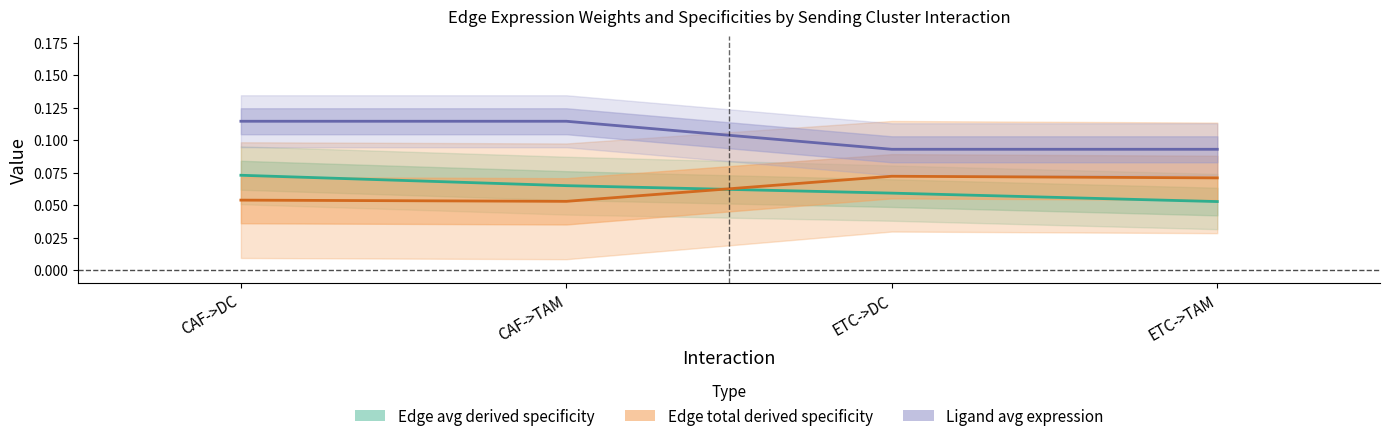

List the labels in order of Edge total expression weight value, largest first.

ETC->DC, ETC->TAM, CAF->DC, CAF->TAM